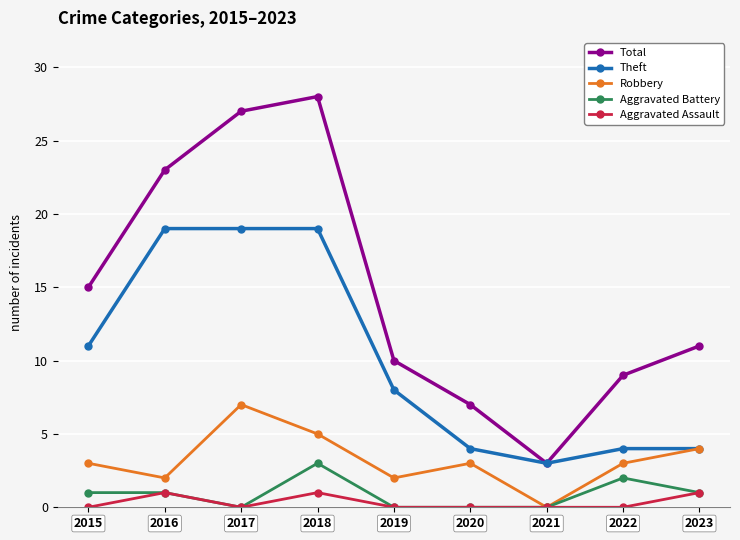

Reading right to left, extract all data points from this chart.

Total: 11	9	3	7	10	28	27	23	15
Theft: 4	4	3	4	8	19	19	19	11
Robbery: 4	3	0	3	2	5	7	2	3
Aggravated Battery: 1	2	0	0	0	3	0	1	1
Aggravated Assault: 1	0	0	0	0	1	0	1	0